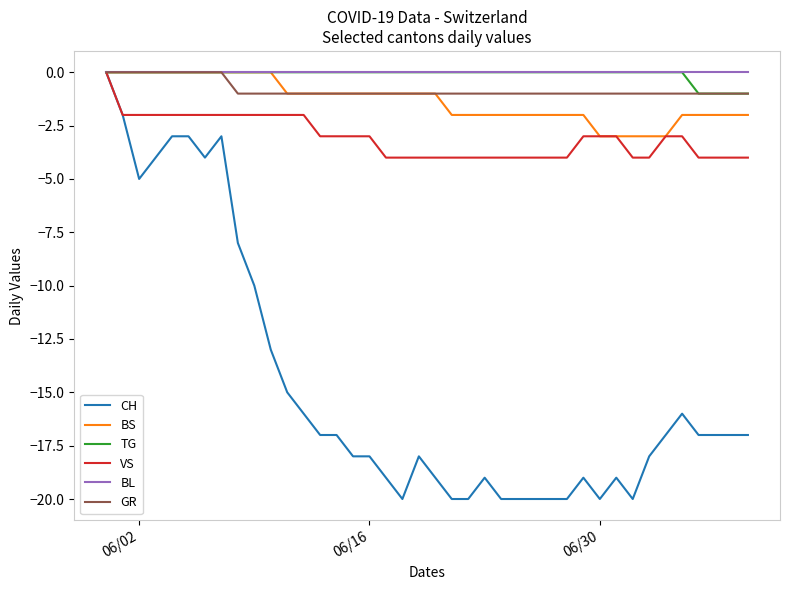

Which series has the largest range (max minus min)?

CH